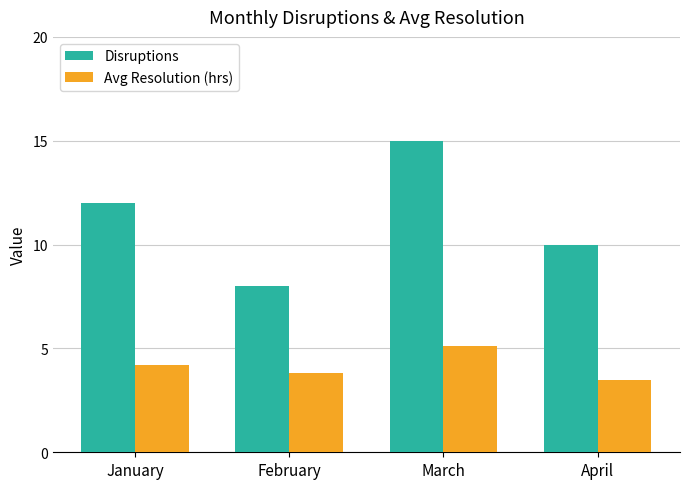

Is the value of Disruptions at February greater than the value of Avg Resolution (hrs) at April?

Yes